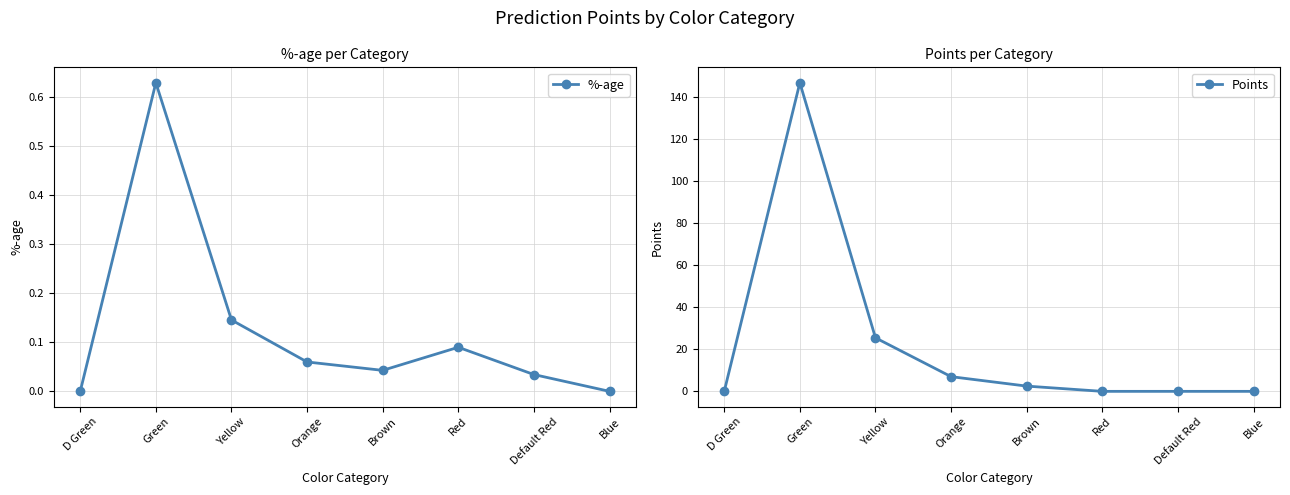

The Points series shows -46.2 at Default Red. True or false?

False